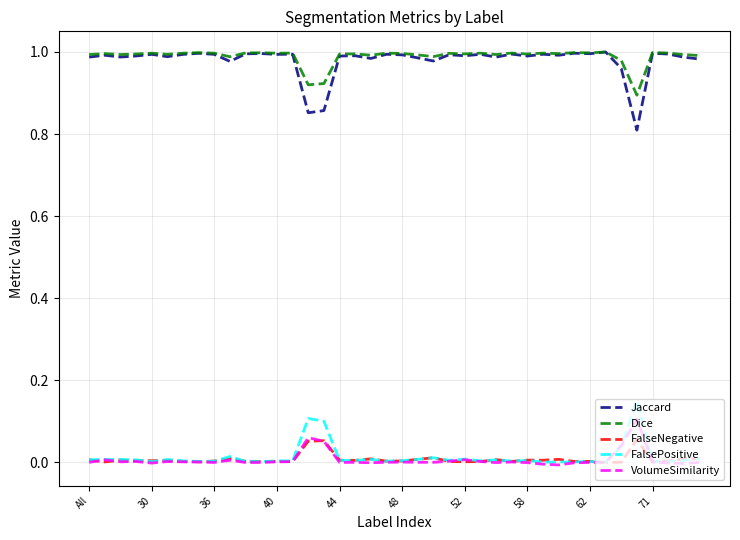

True or false: VolumeSimilarity and Dice cross at least once.

False